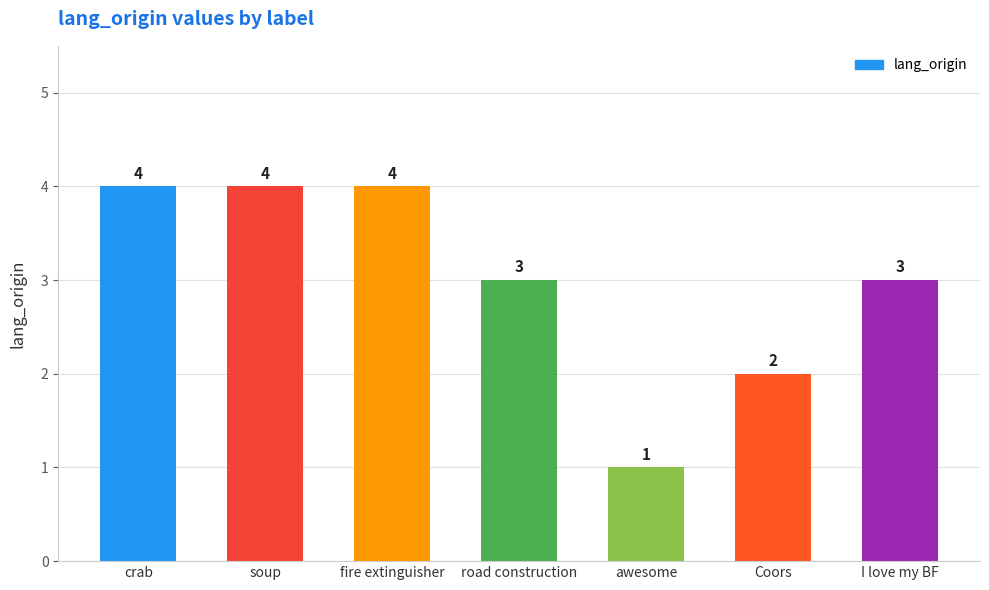

Reading right to left, what are all the values shown in this chart?

I love my BF=3	Coors=2	awesome=1	road construction=3	fire extinguisher=4	soup=4	crab=4